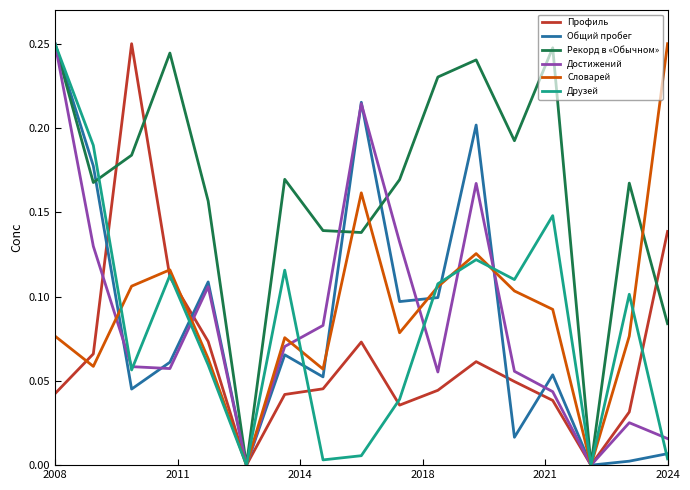

Which series has the largest total across all categories?

Рекорд в «Обычном»